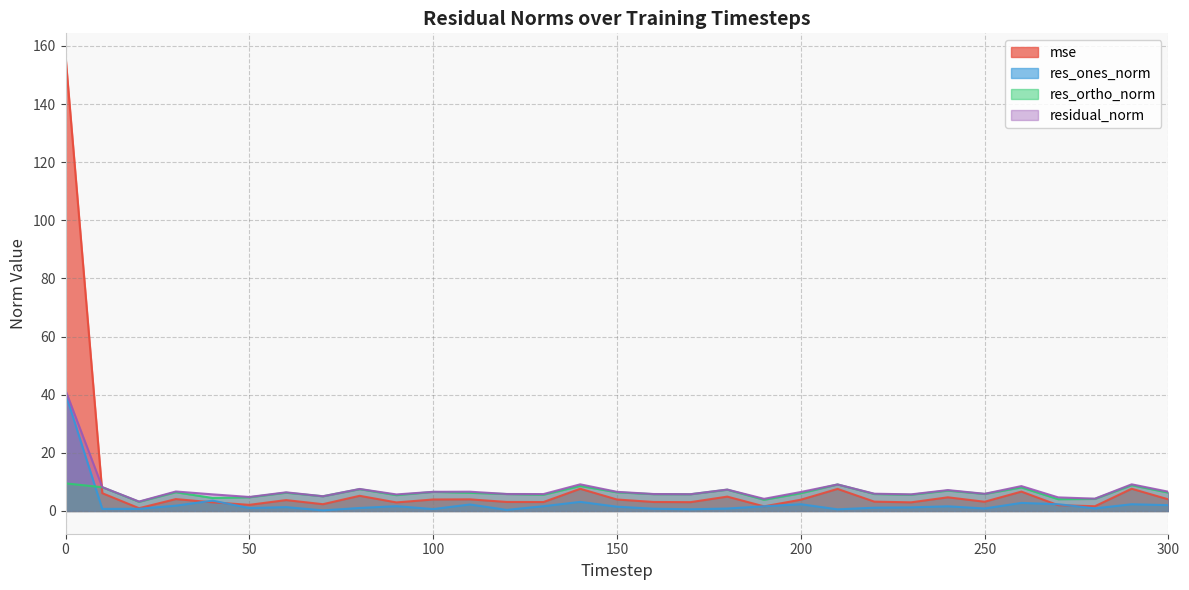

The value of res_ones_norm at 200 is 2.3. True or false?

True